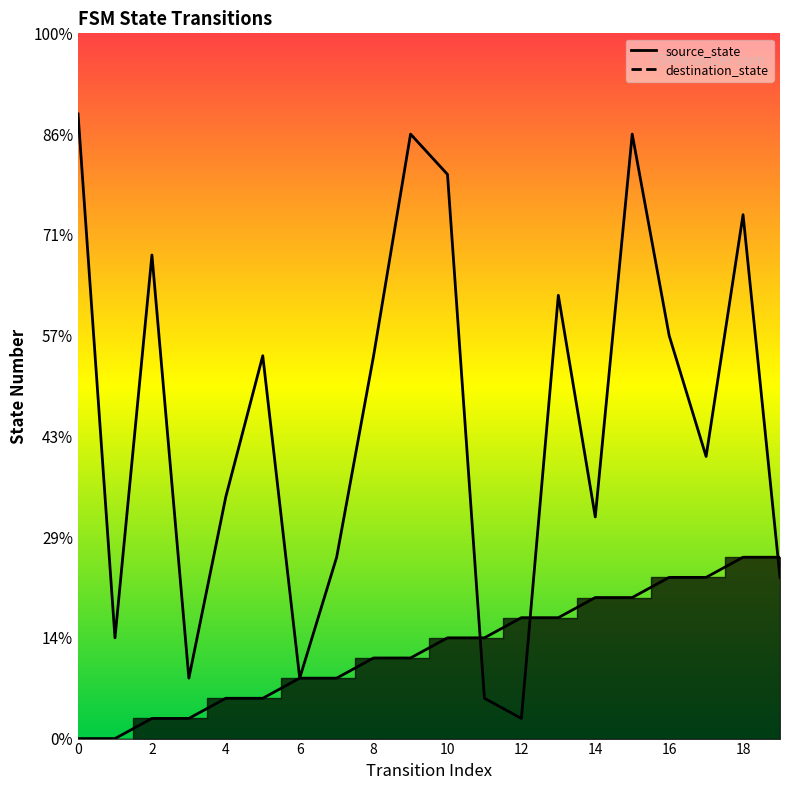

What are all the series names shown in the legend?

source_state, destination_state